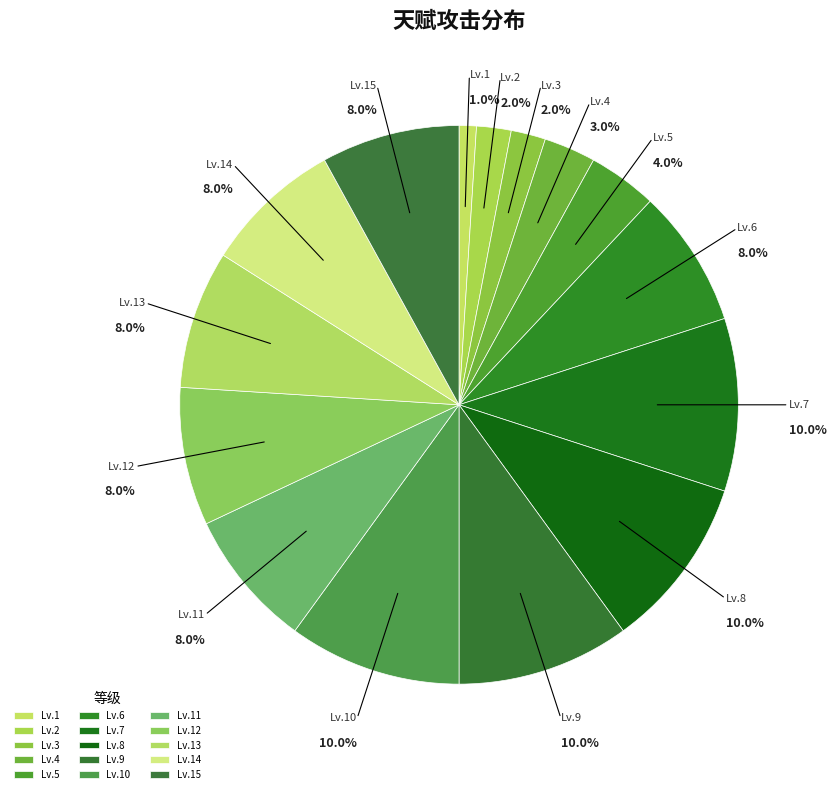

To the nearest percent, what is the difference between the largest and smallest slice percentages?

9%